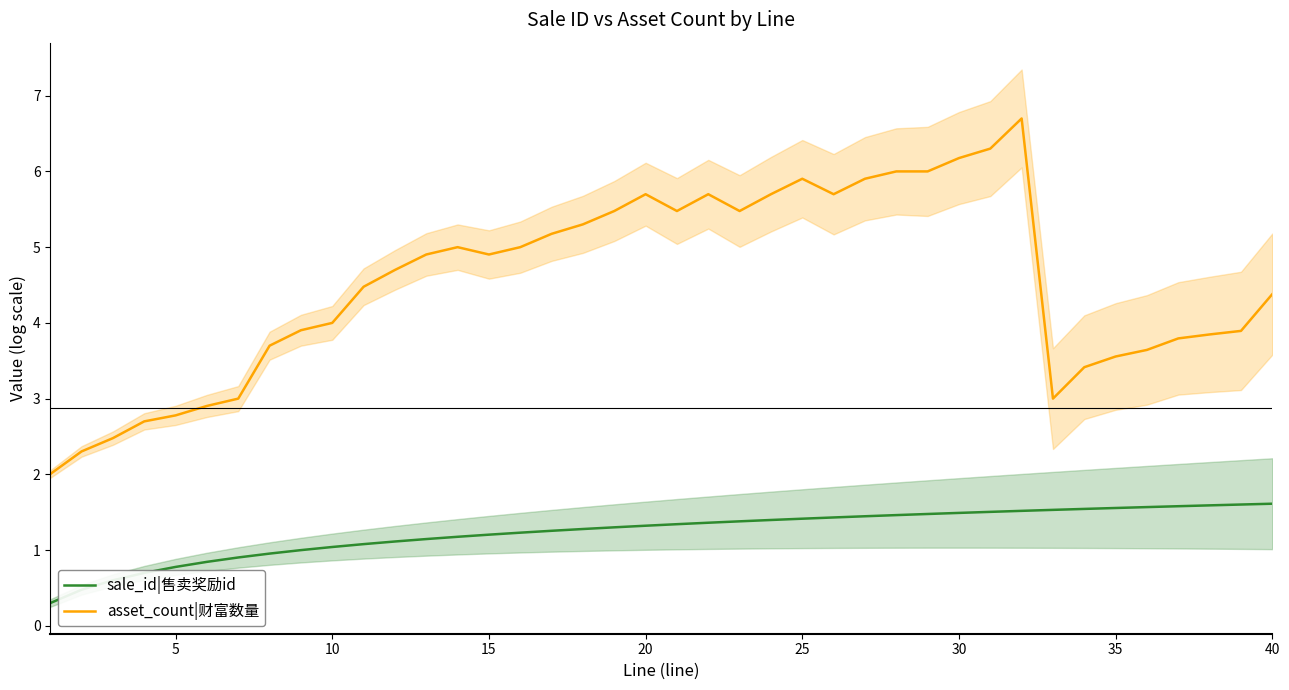

What is the lowest value of the sale_id|售卖奖励id series?

0.3